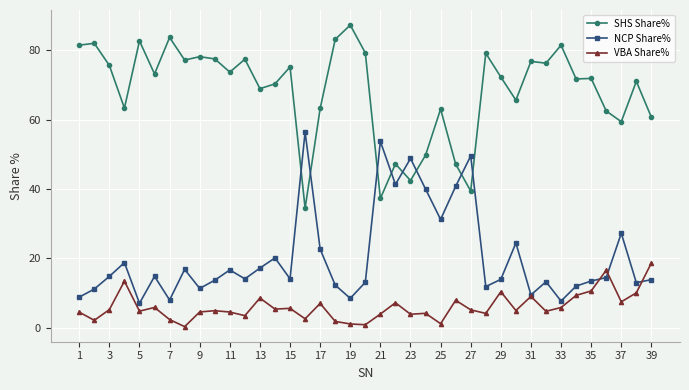

What is the value of the NCP Share% point at the 37th from the left?

27.3